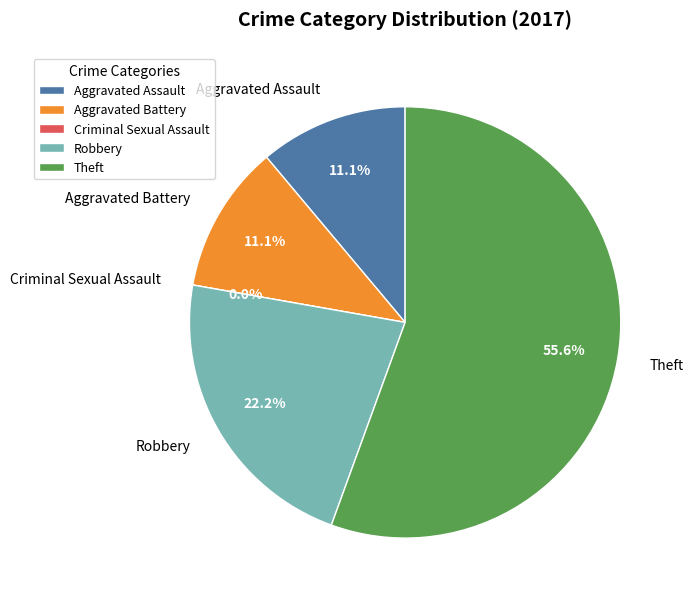

Which category has the smallest portion of the pie?

Criminal Sexual Assault